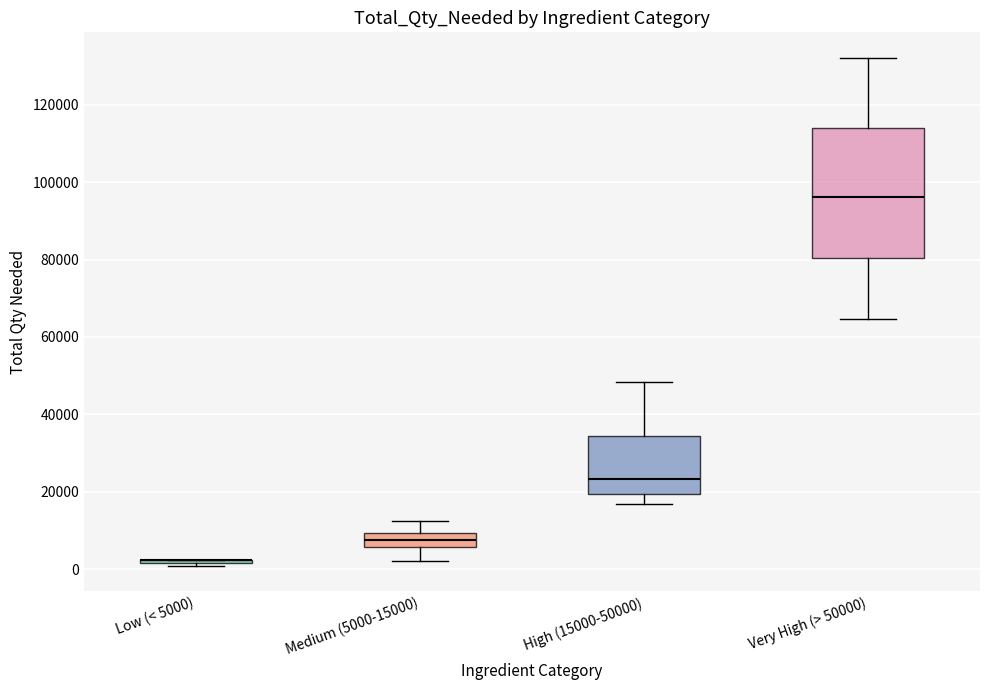

Reading left to right, transcribe this box plot: for each box, give where its median line is, the range the box spans, and where its two whiskers end, as read against the y-axis. The values are not printed on the chart, so give them approximately, as read against the axis.

Low (< 5000): box collapsed to a line at 2000, whiskers 0 to 2000
Medium (5000-15000): median 8000, box 6000 to 10000, whiskers 2000 to 12000
High (15000-50000): median 24000, box 20000 to 34000, whiskers 16000 to 48000
Very High (> 50000): median 96000, box 80000 to 114000, whiskers 64000 to 132000